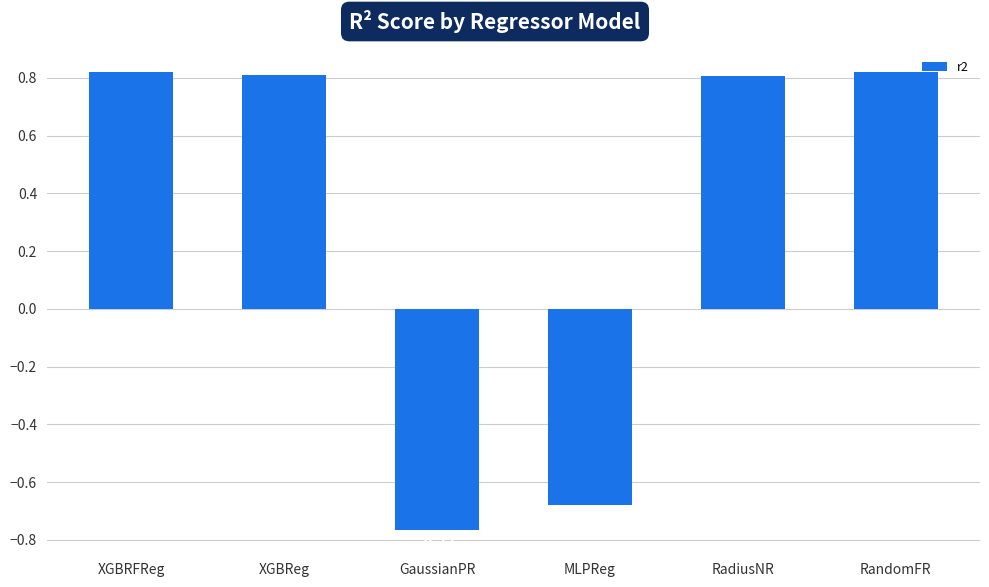

At which label is the value closest to 0?

MLPReg